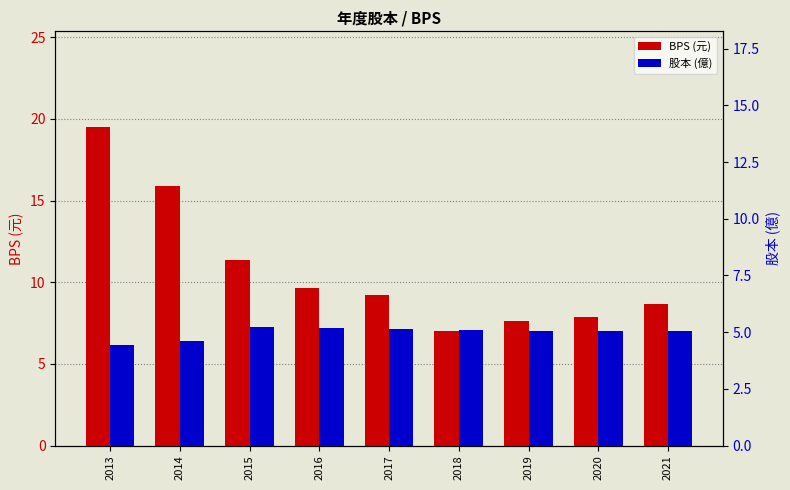

What is the difference between the maximum and minimum values in the 股本 (億) series?

0.8